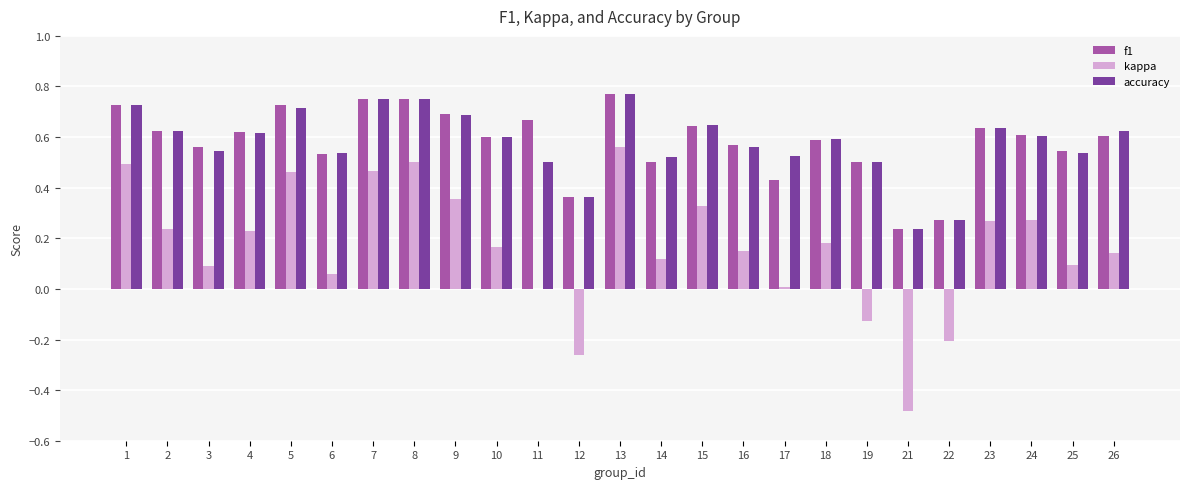

Which category has the highest value in the kappa series?

13